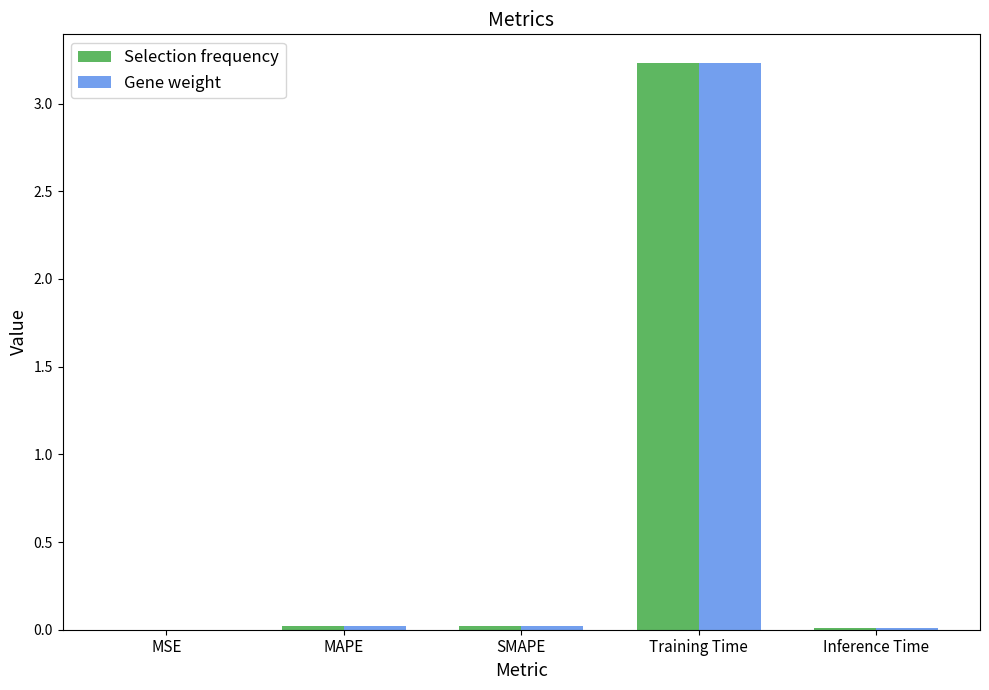

What is the sum of all Selection frequency values?

3.3